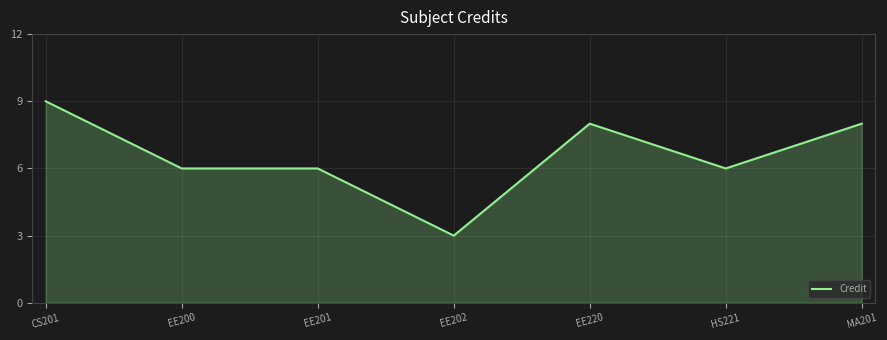

What position from the right is EE220?

3